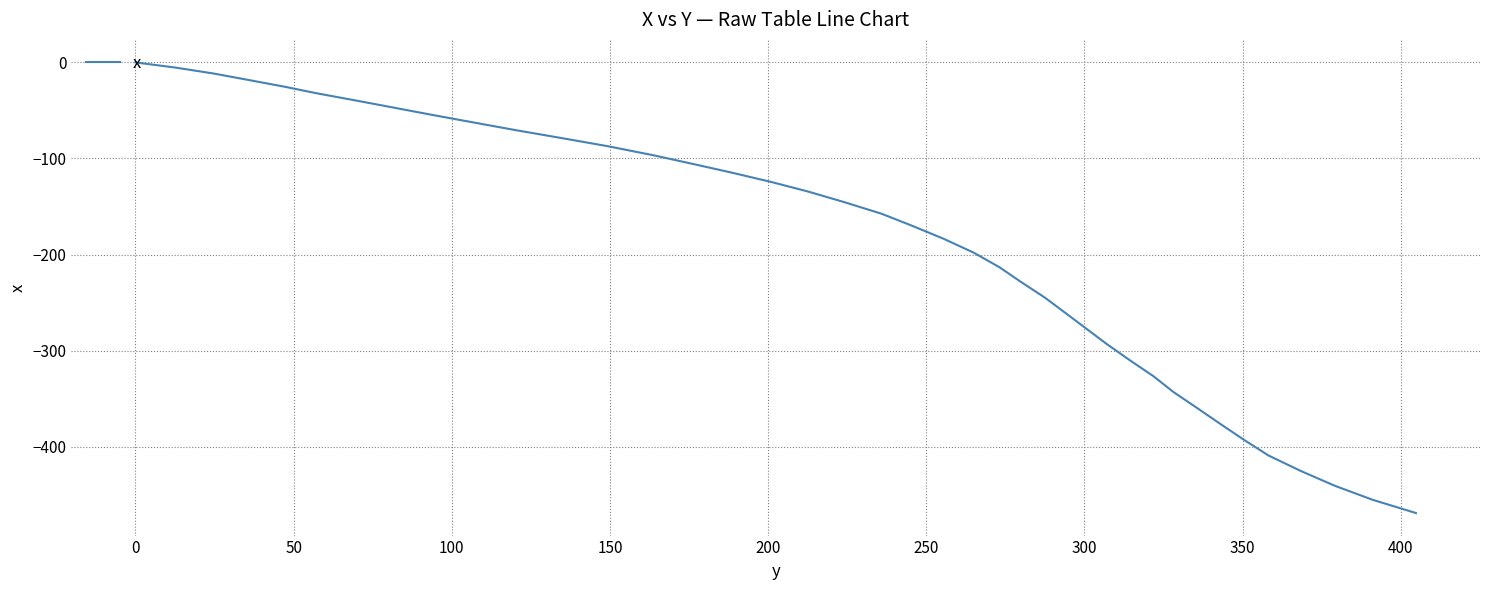

What is the difference between the maximum and minimum values?

469.2